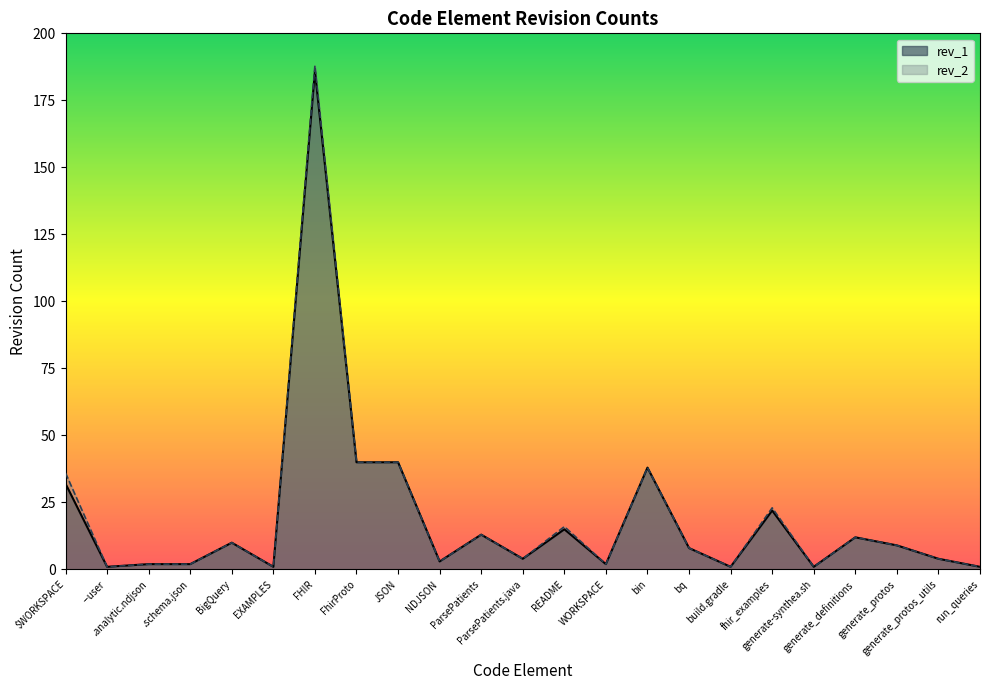

Which series has the largest total across all categories?

rev_2